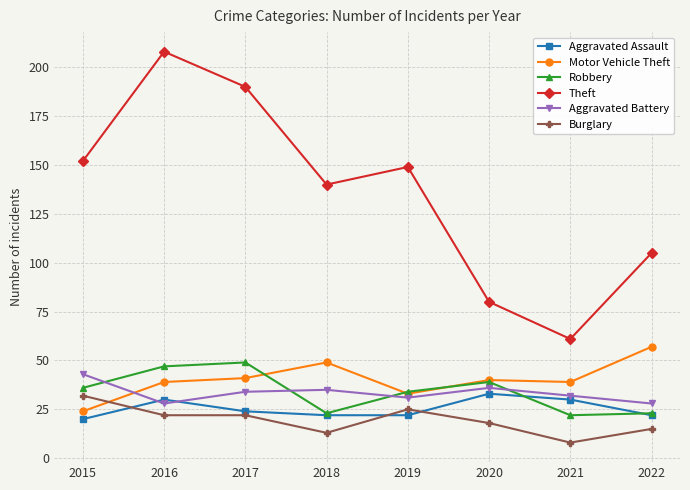

Which series has the widest spread of values?

Theft